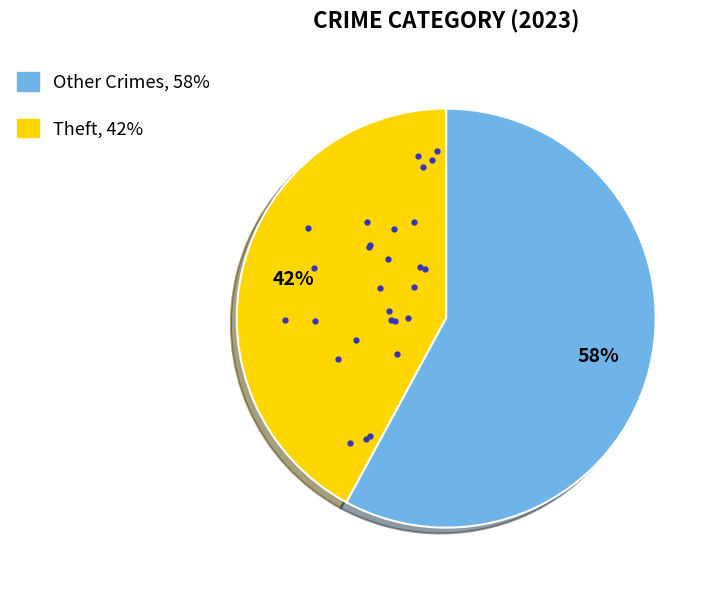

To the nearest percent, what is the difference between the largest and smallest slice percentages?

16%